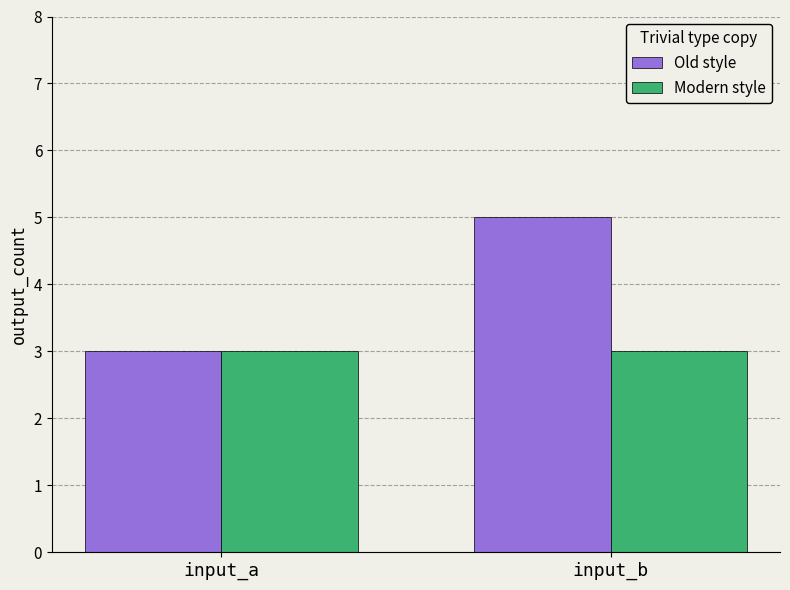

What is the spread (max minus min) of values at input_b?

2